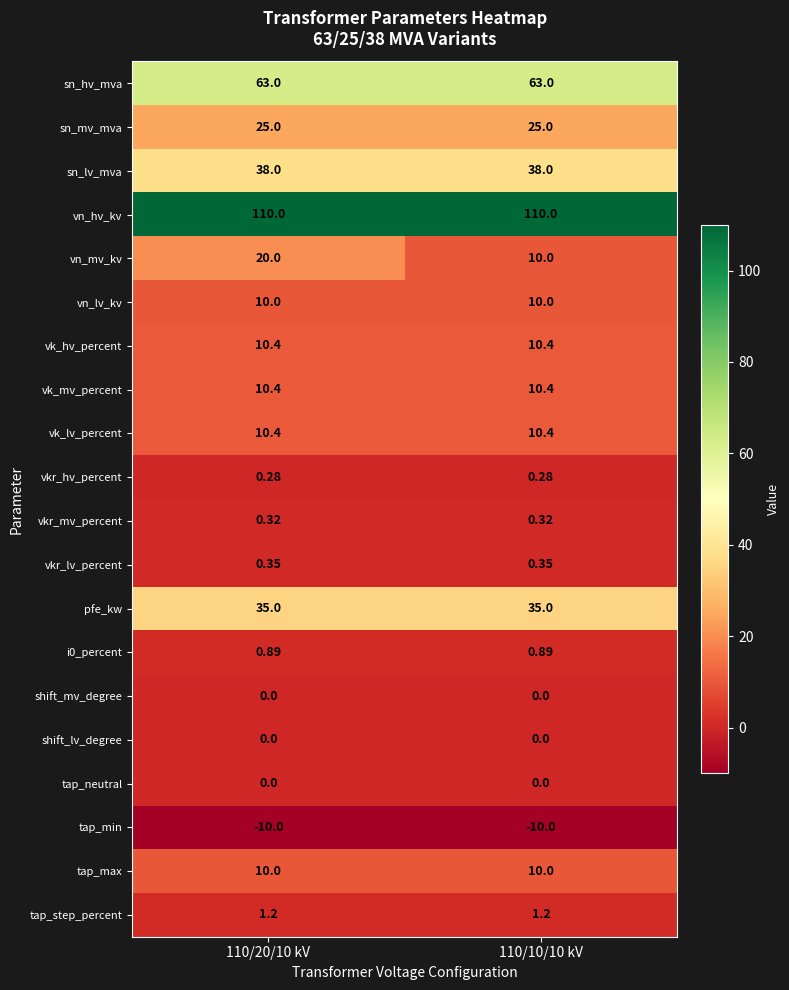

Between 110/20/10 kV and 110/10/10 kV, which series saw the biggest shift?

vn_mv_kv